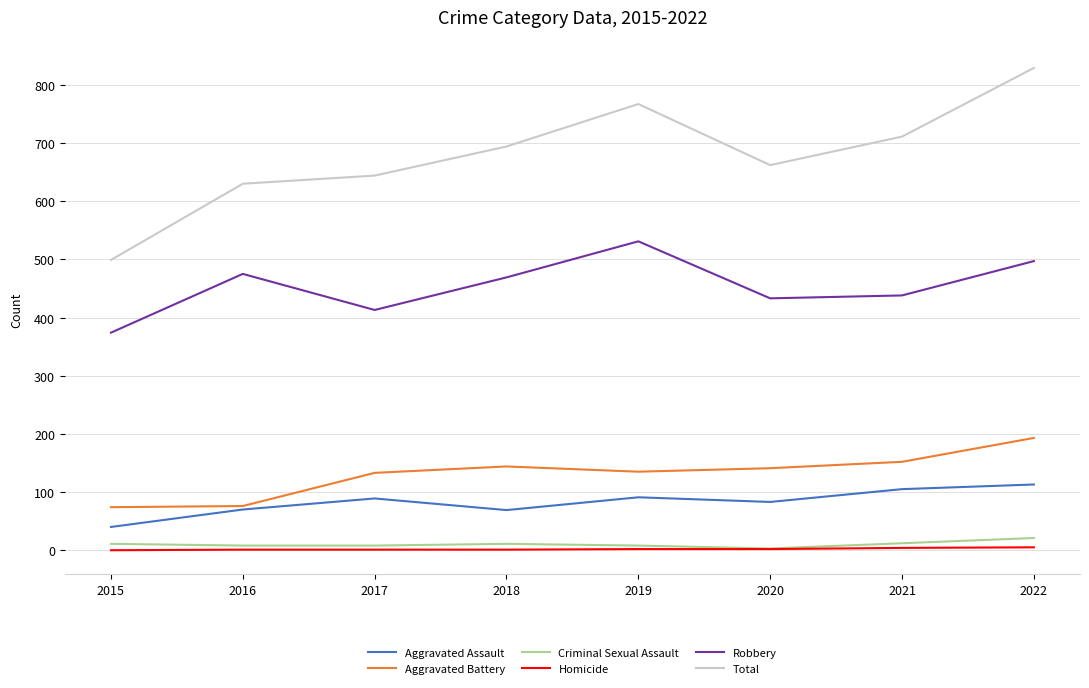

True or false: Homicide has a value of 1 at 2017.

True